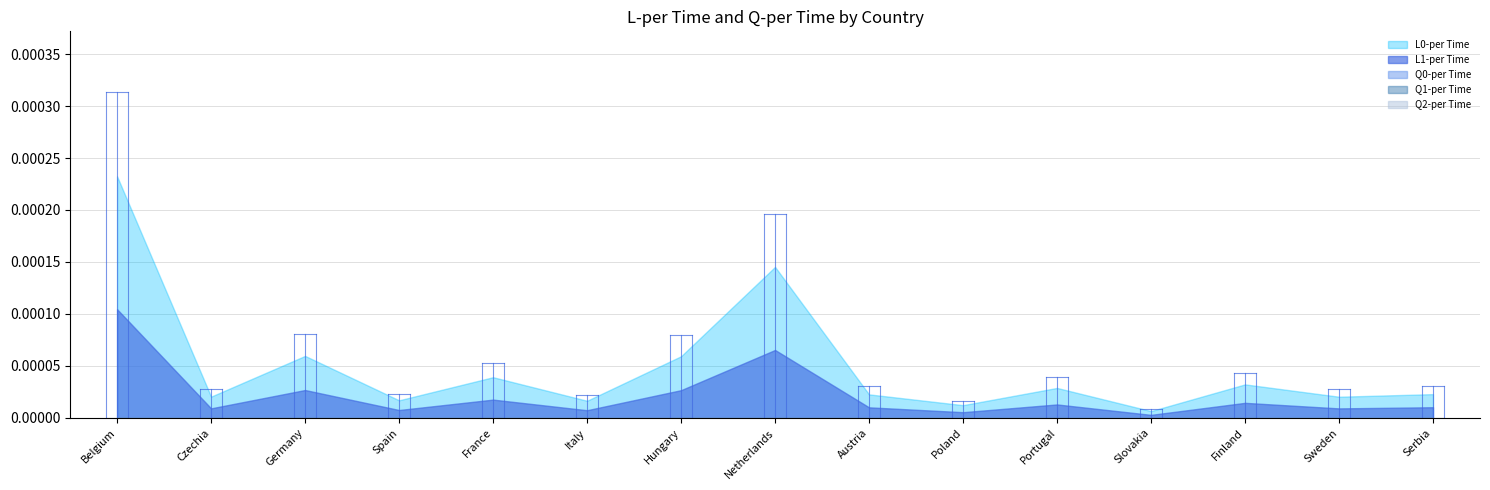

Does the chart have visible grid lines?

Yes